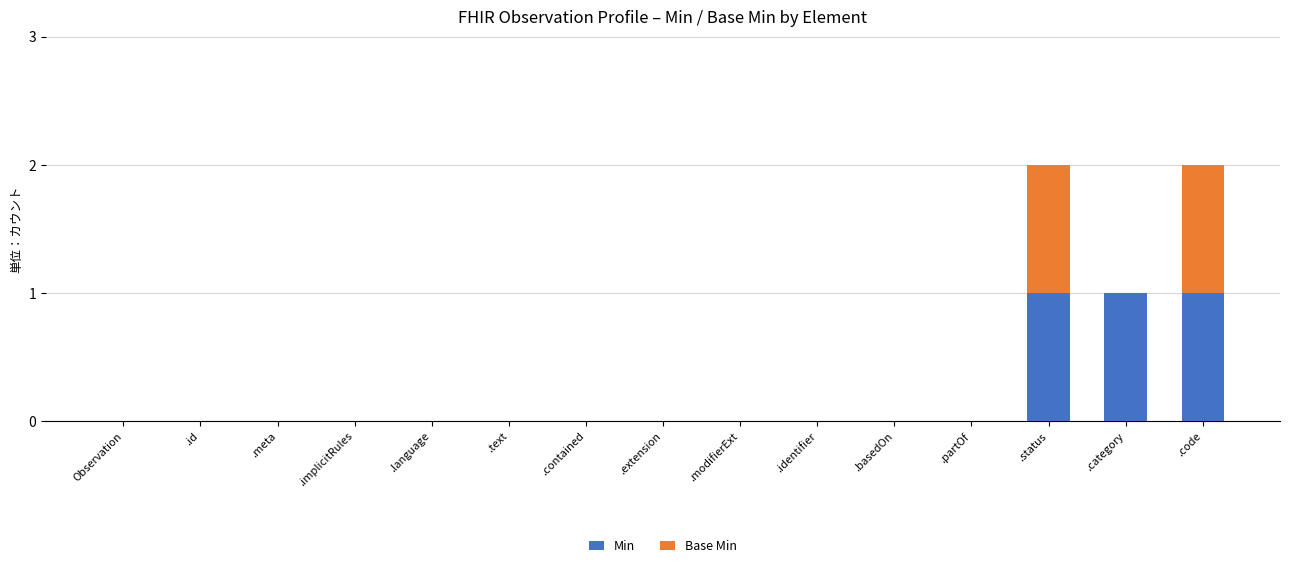

The Min series shows 0 at .meta. True or false?

True